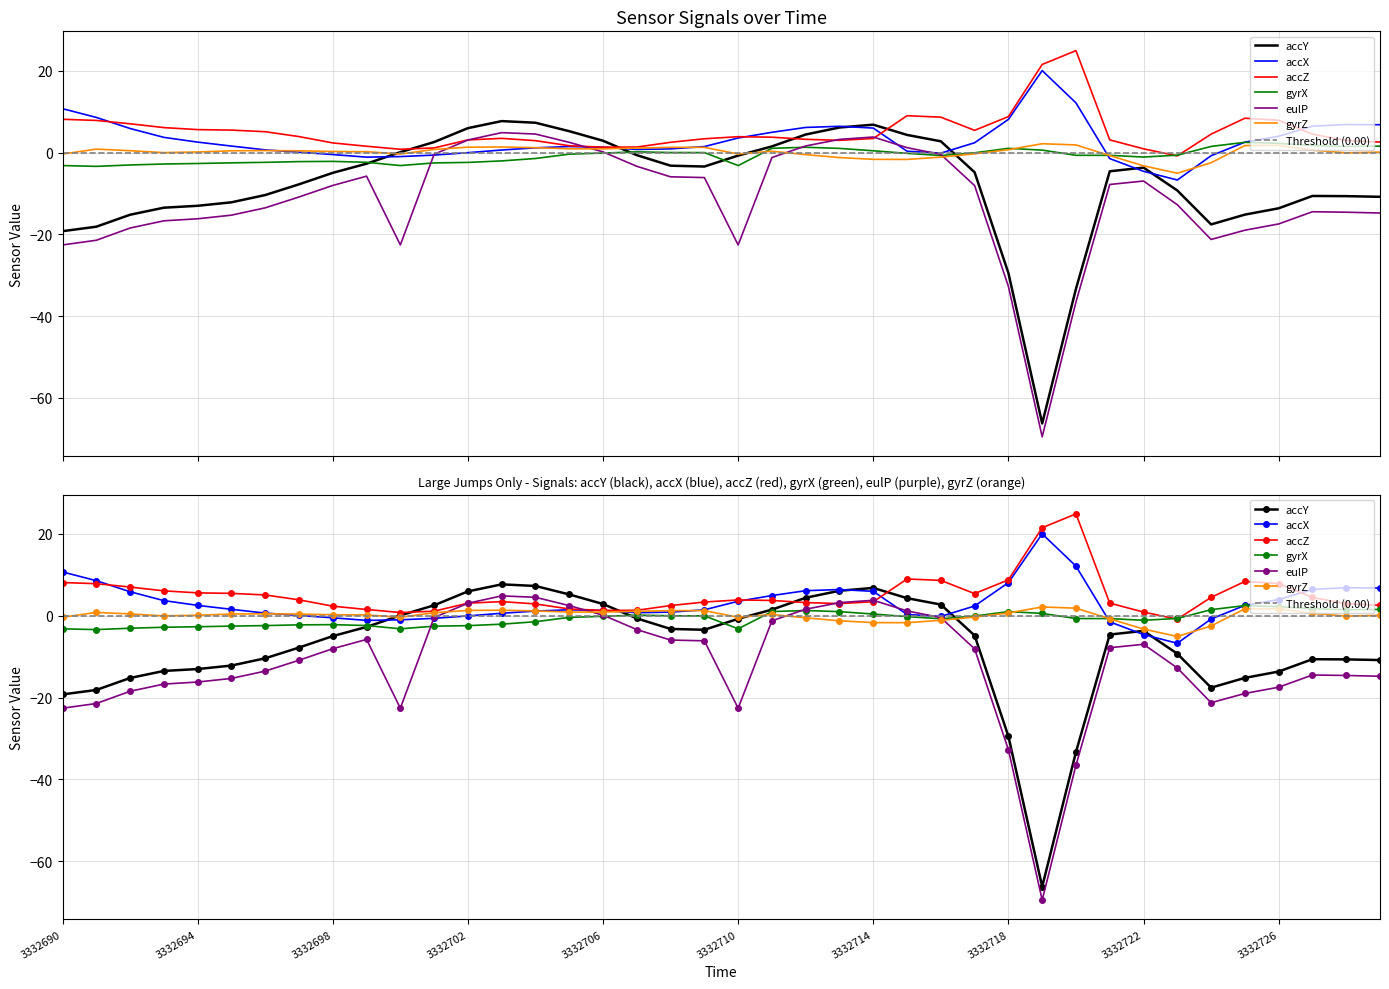

Where is the first local minimum for gyrZ?

3332693